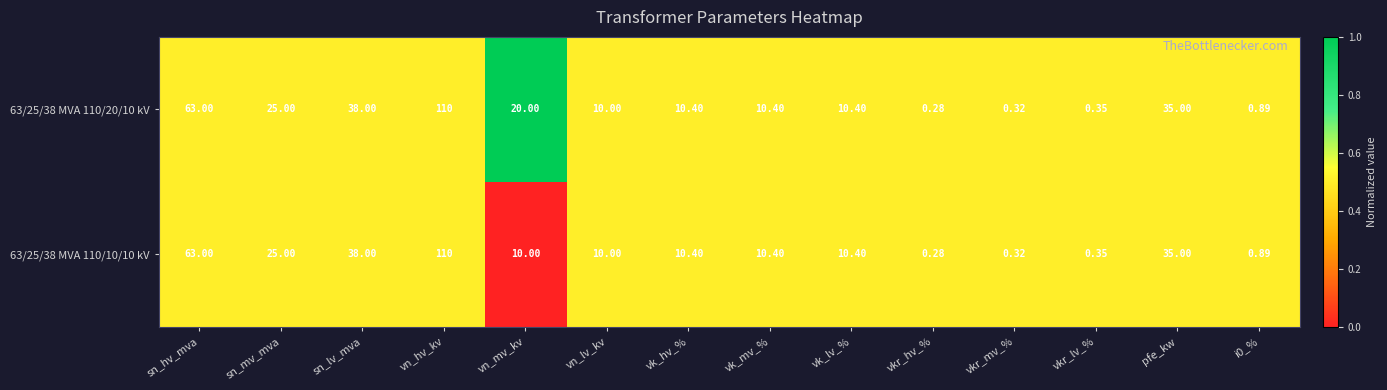

Which category has the highest value across all series?

vn_hv_kv